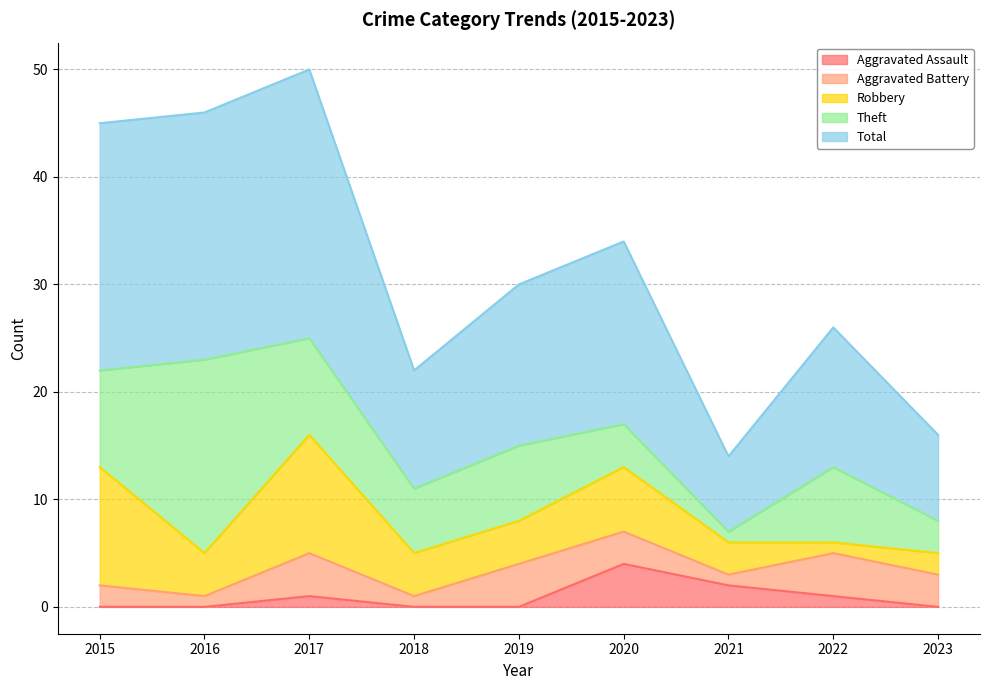

What is the value of the Total point at the 1st from the left?

23